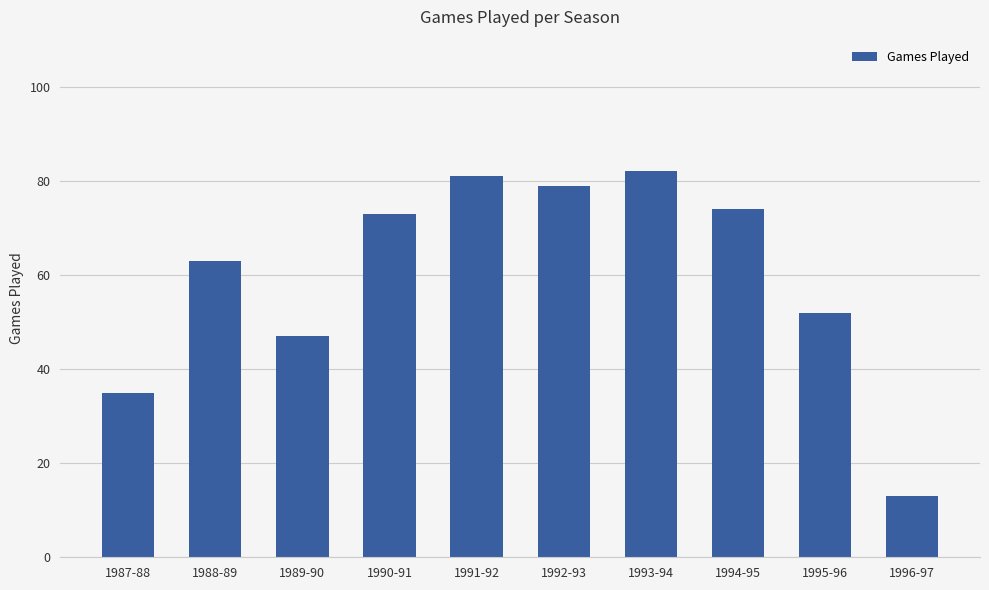

What value does the data have at 1989-90, to the nearest 5?

45